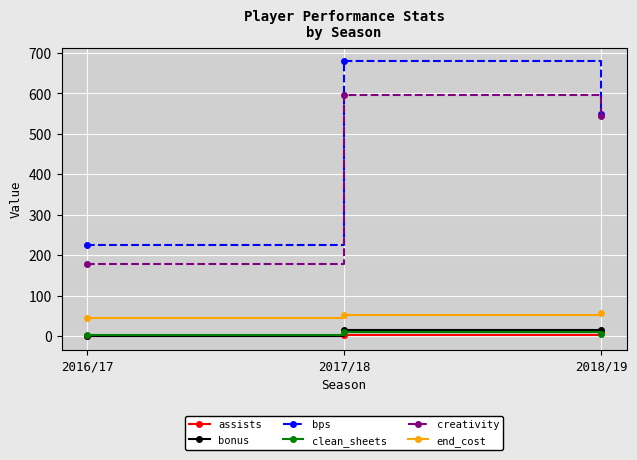

What is the highest value of the bps series?

679.0